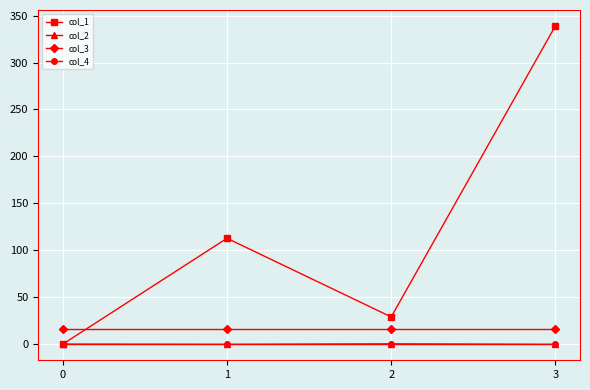

What is the difference between the maximum and minimum values in the col_1 series?

339.0